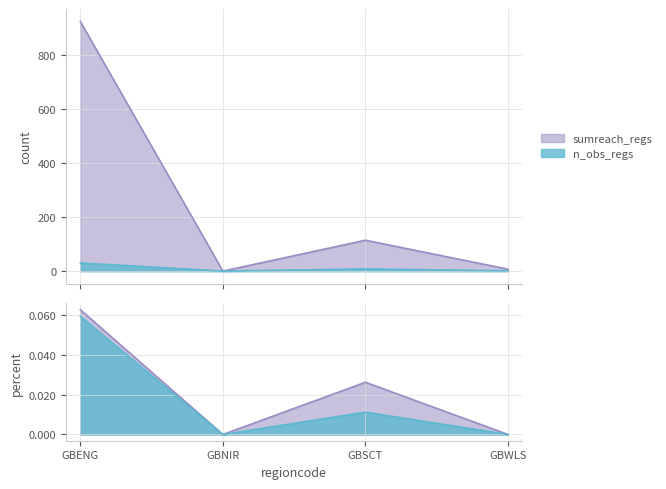

Where does the population_region series first go above 114?

GBENG